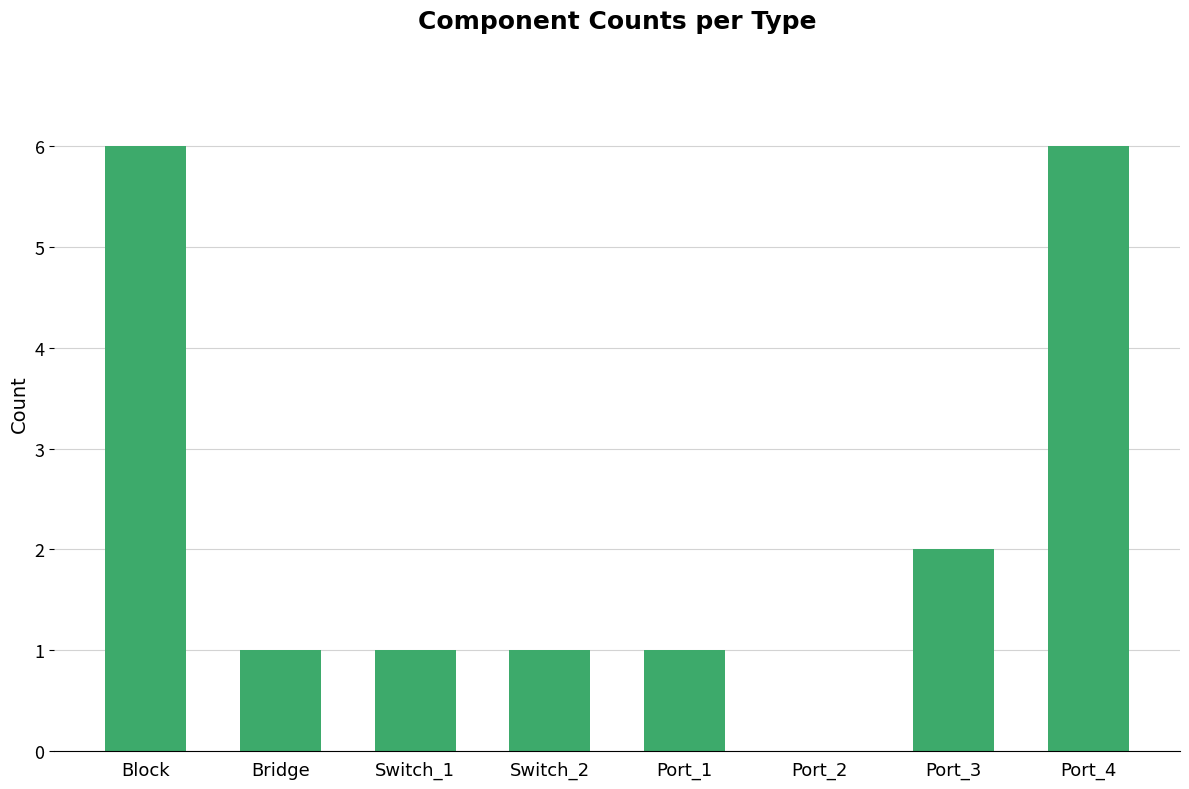

Are the bars horizontal?

No